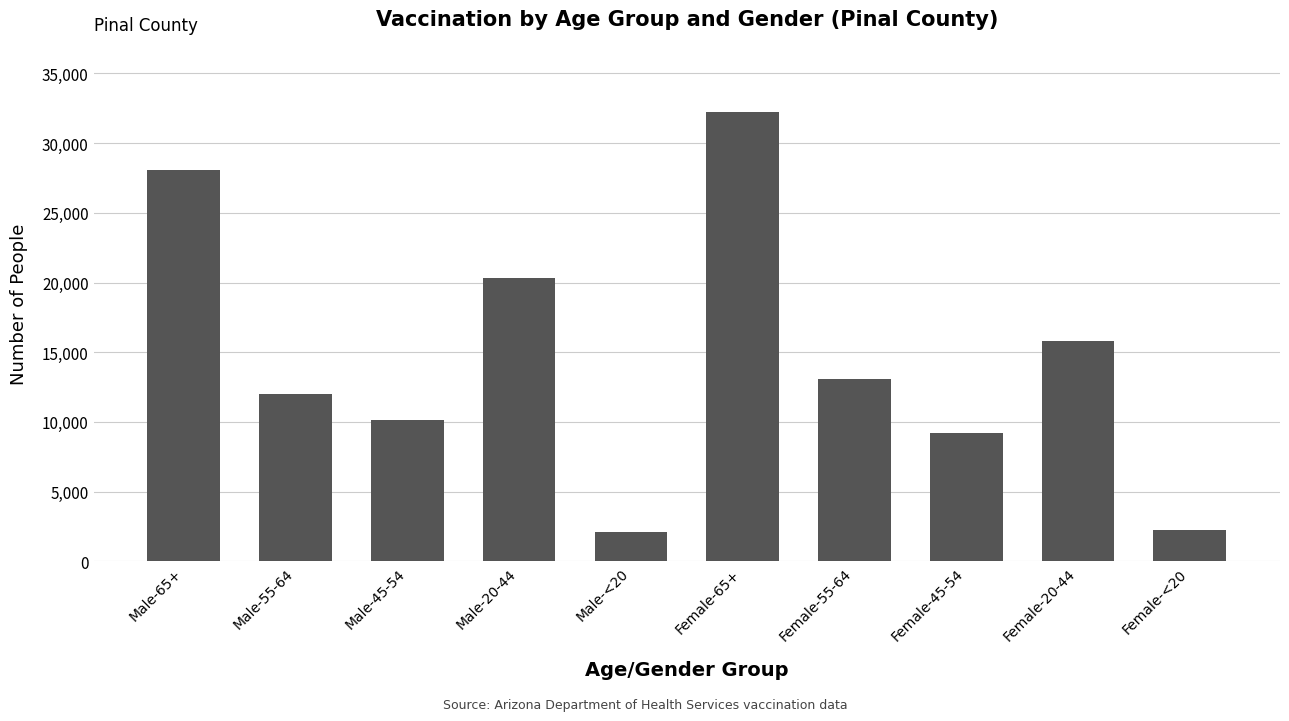

What is the label of the 2nd bar from the right?

Female-20-44